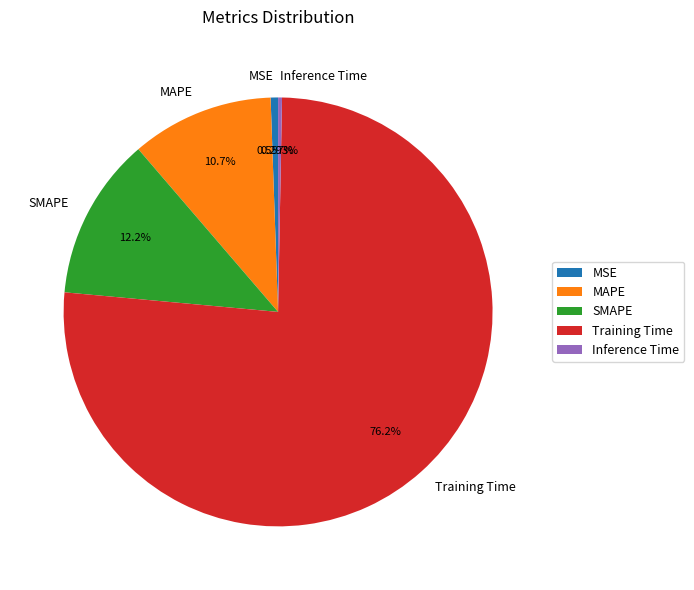

To the nearest percent, what is the average slice percentage?

20%